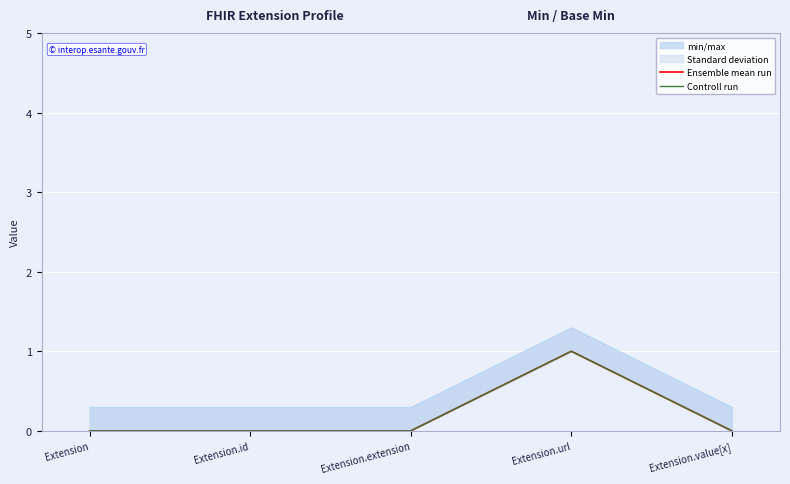

Which label corresponds to the largest value in the chart?

Extension.url